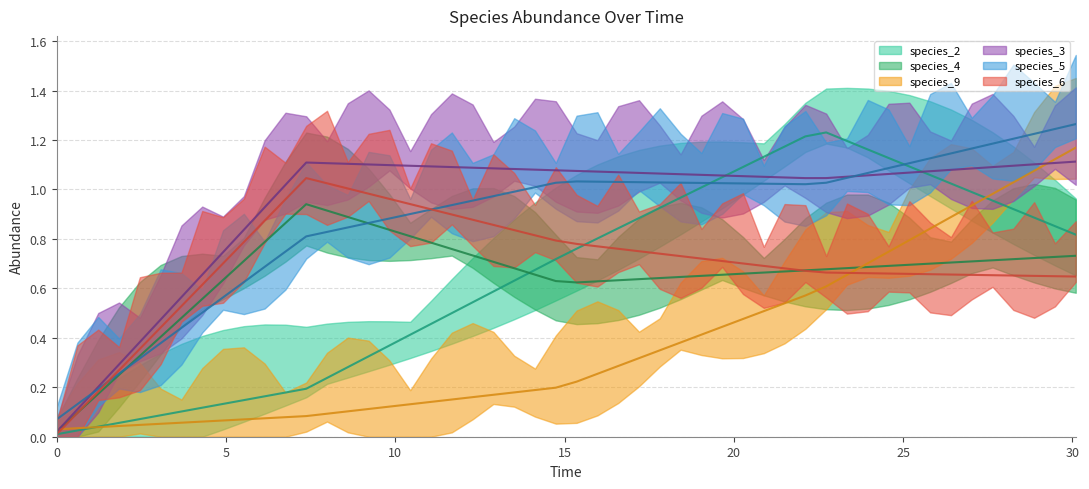

What is the label of the 3rd point from the right?

14.945454545454544